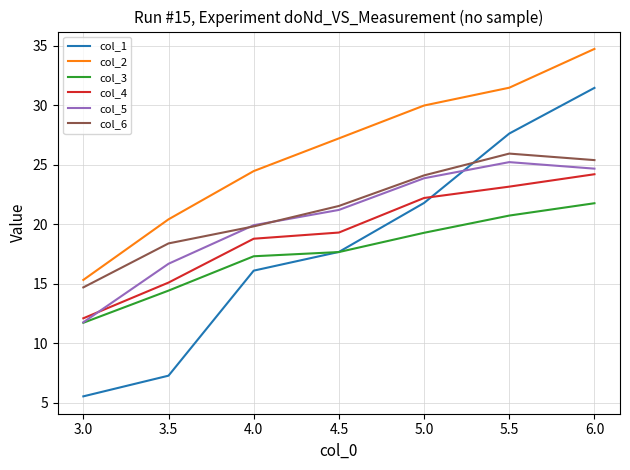

True or false: col_4 and col_2 cross at least once.

False